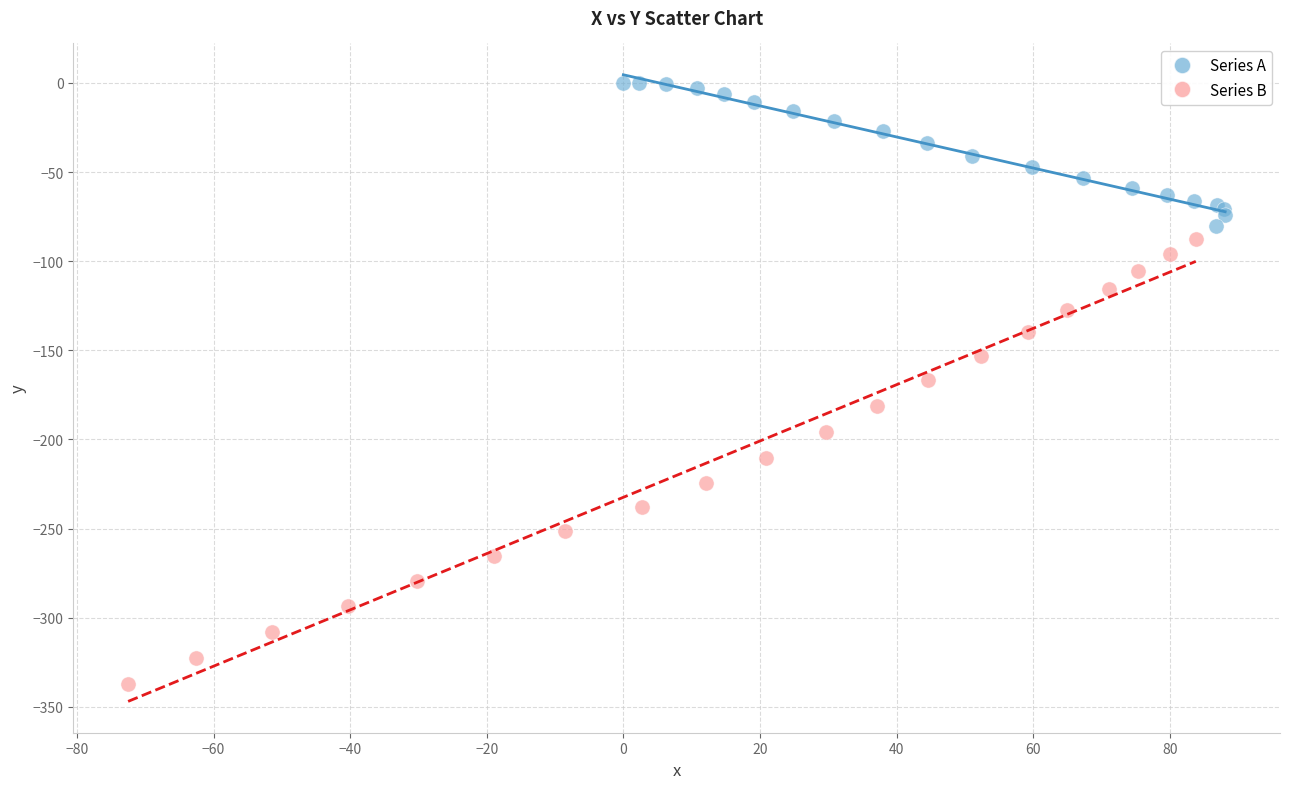

Which series contains the highest Y value?

Series A